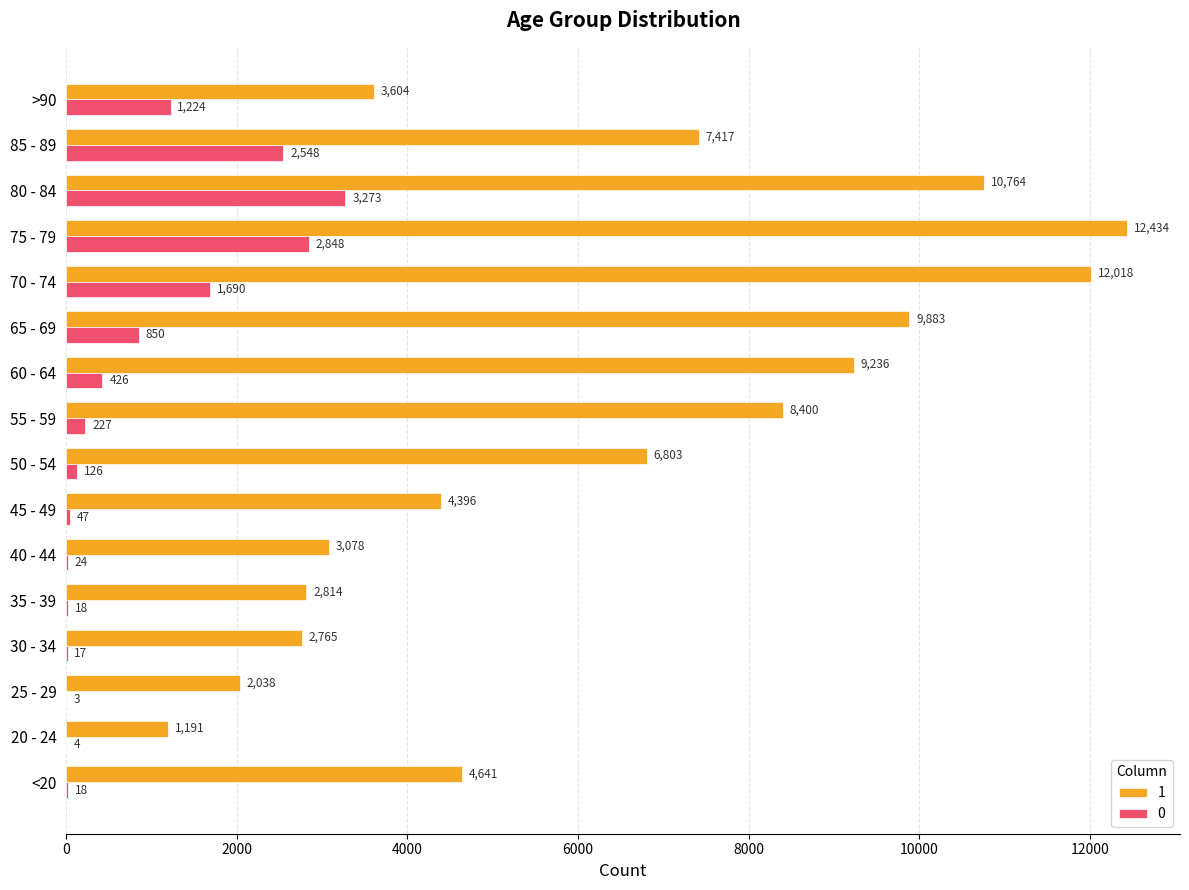

At which category is the sum across all series the highest?

75 - 79